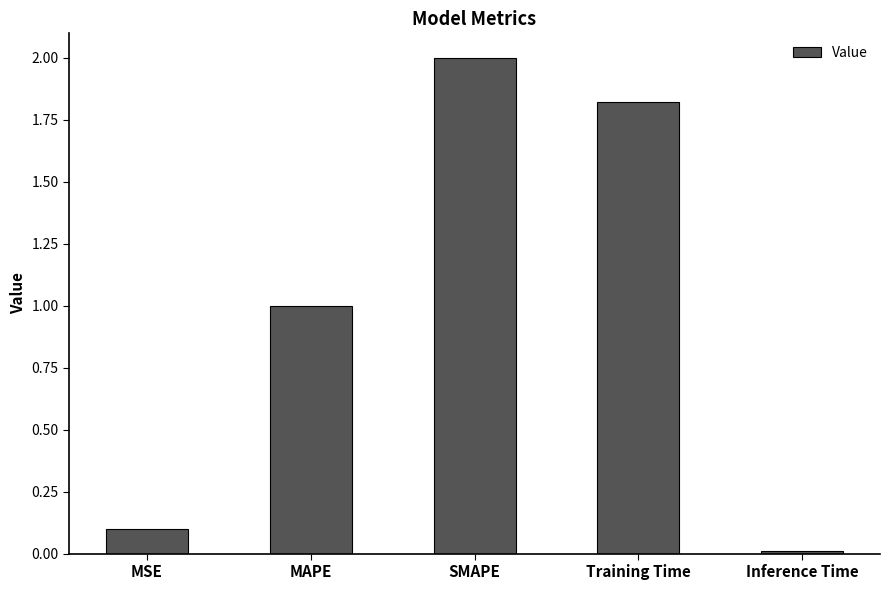

Where is the data nearest to the value 1?

MAPE